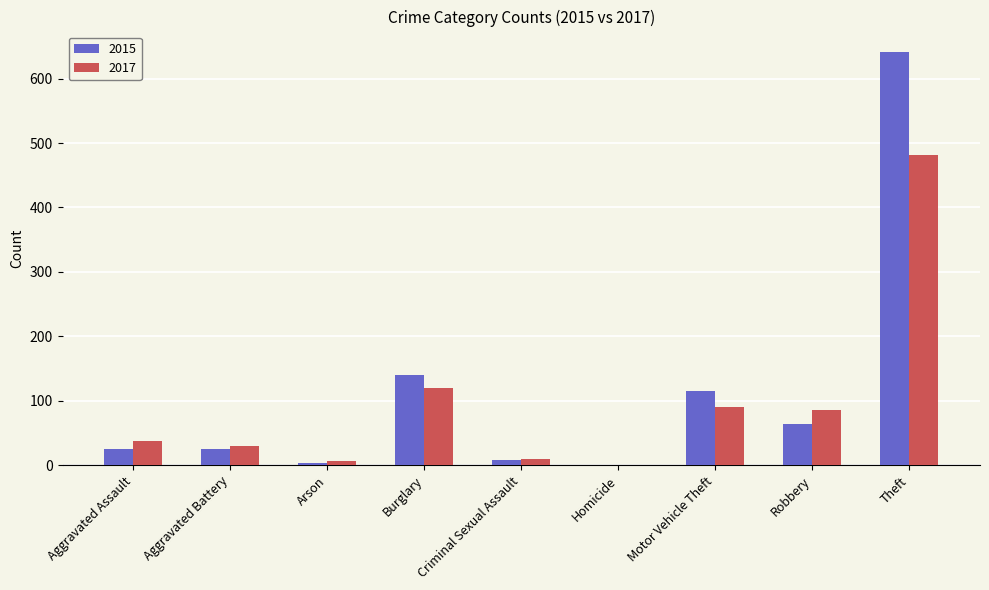

How many data points does each series have?

9